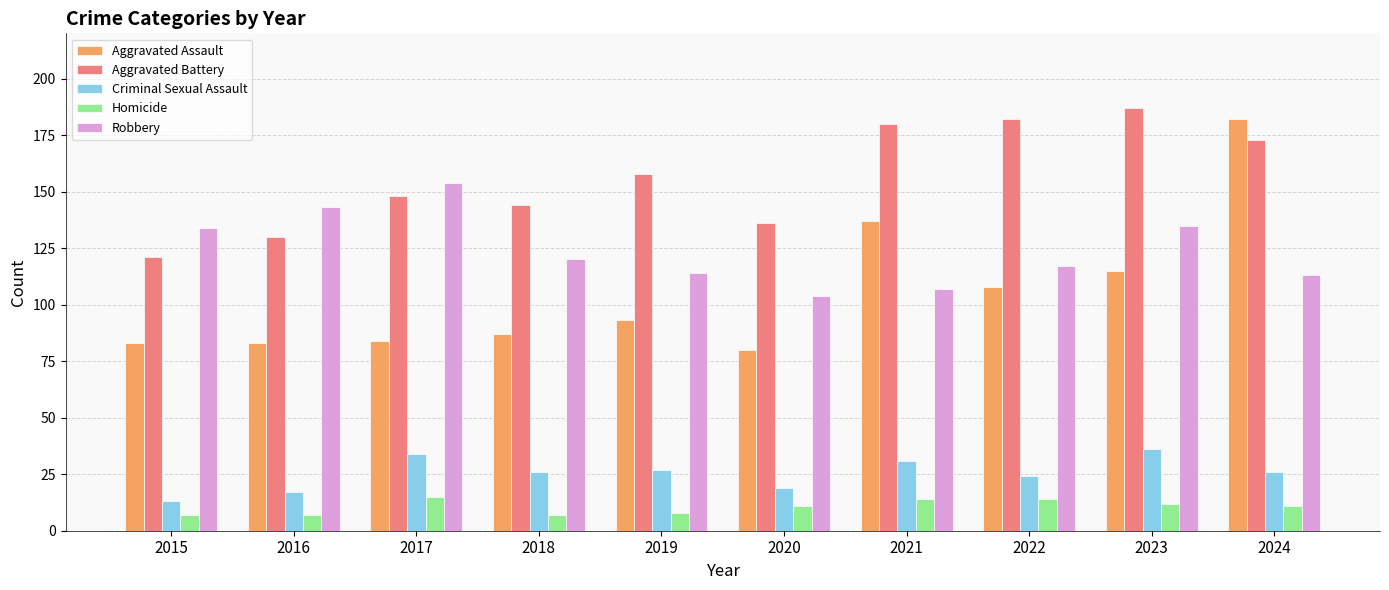

What is the difference between the maximum and minimum values in the Homicide series?

8